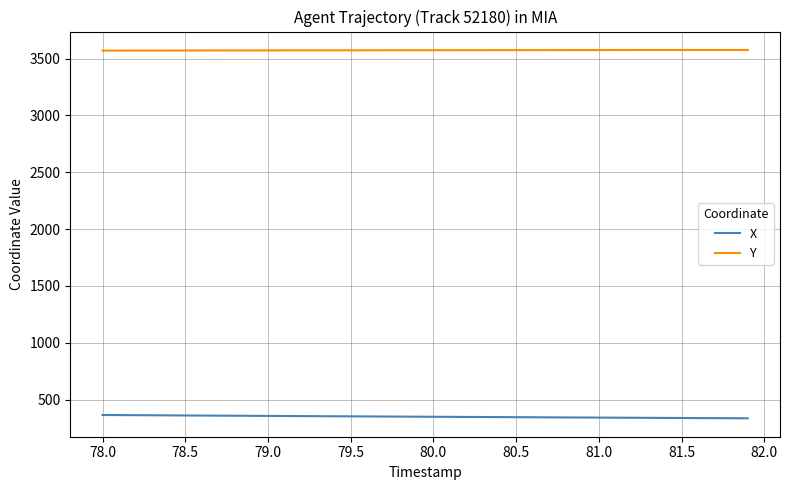

True or false: X and Y cross at least once.

False